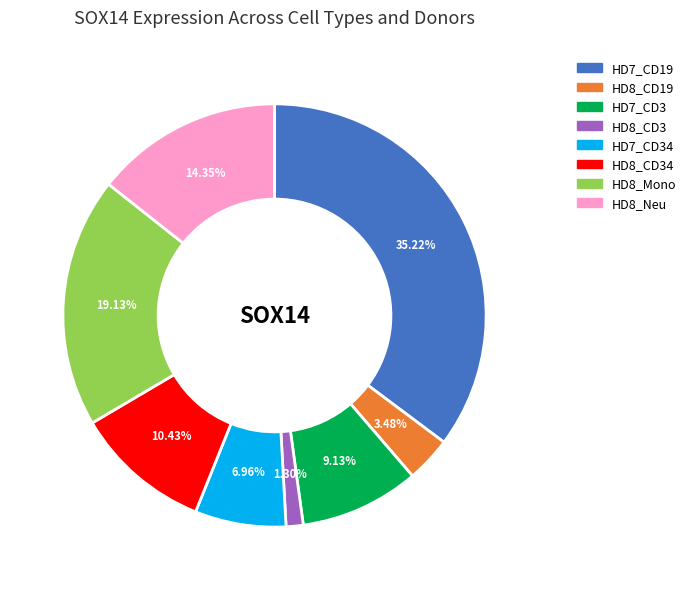

Is there a majority slice in this chart?

No